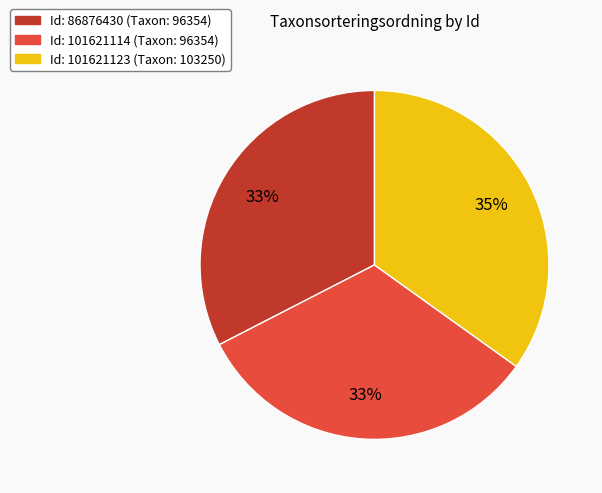

How many slices are in this pie chart?

3